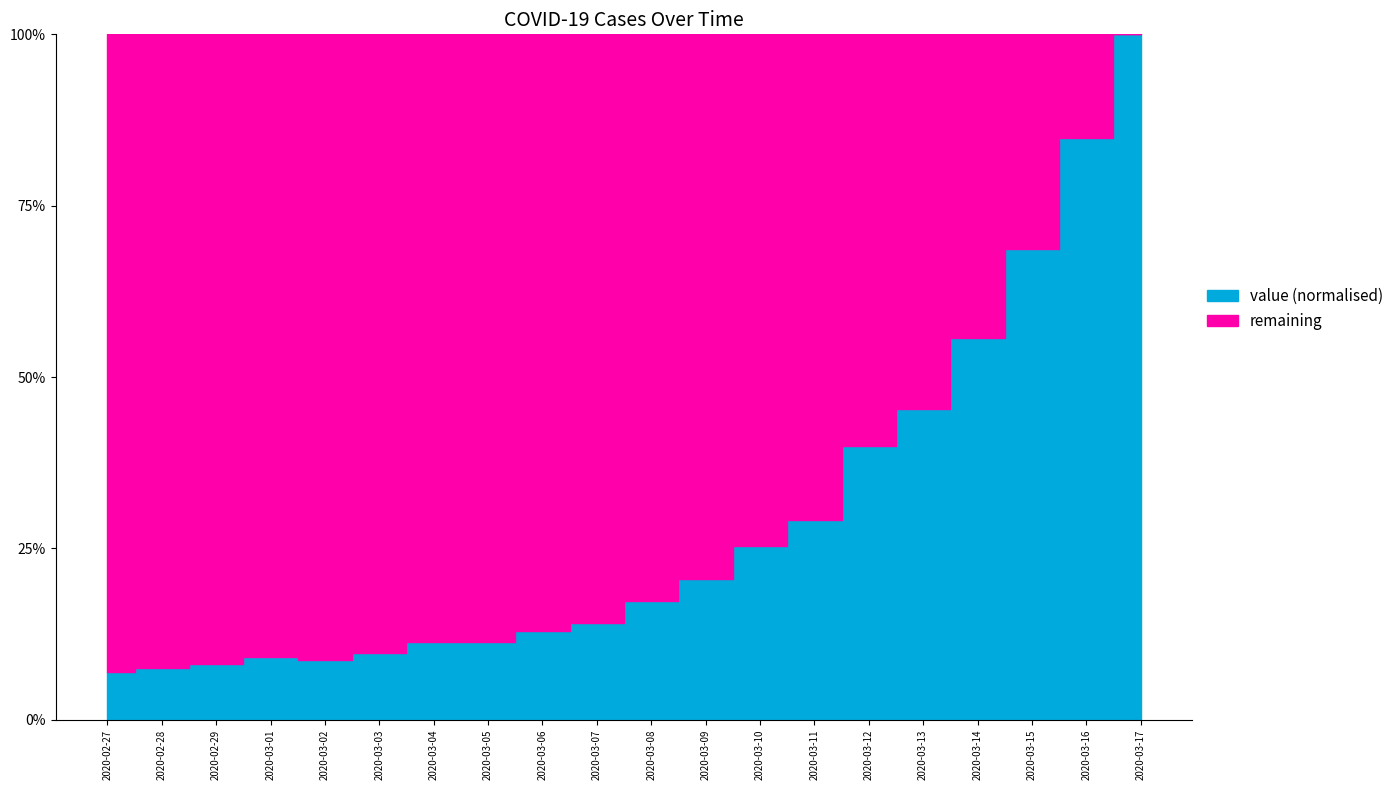

Reading left to right, transcribe all the data shown in this chart.

13	14	15	17	16	18	21	21	24	26	32	38	47	54	74	84	103	127	157	185